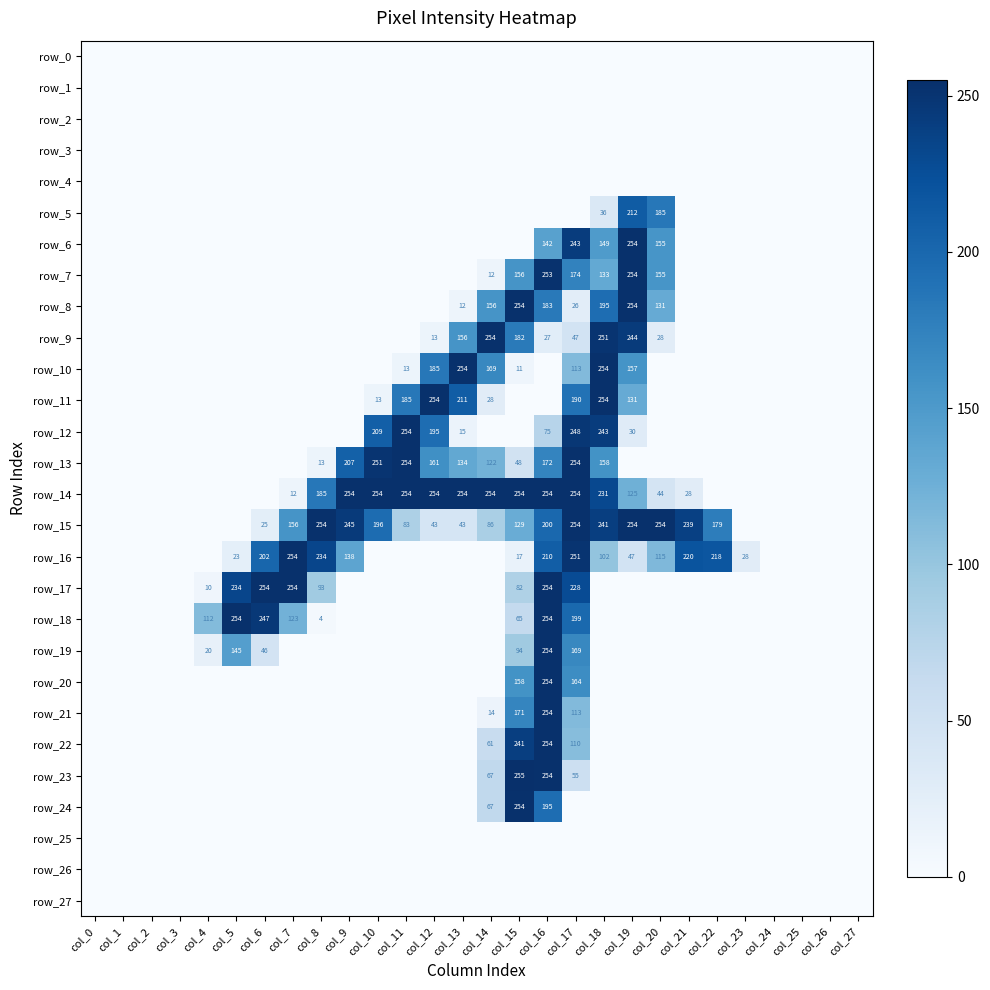

Is it true that row_23 equals 55 at col_17?

True